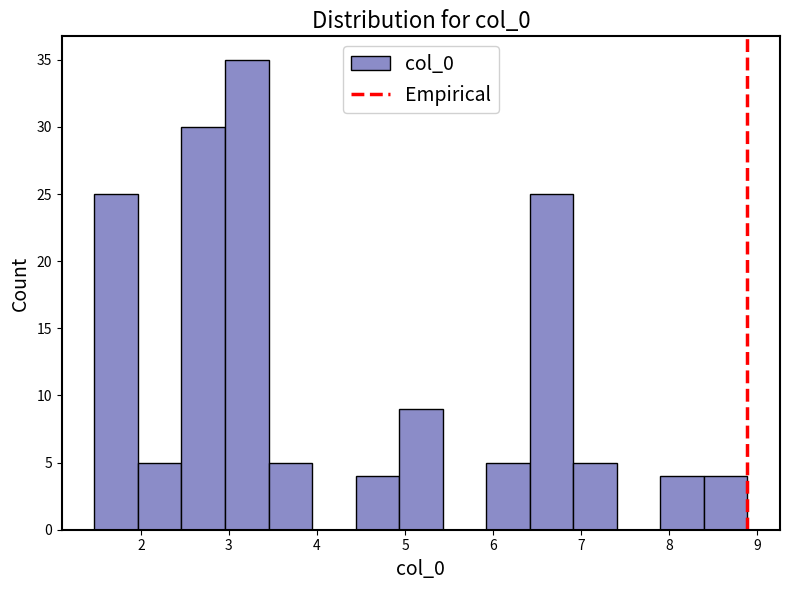

Reading left to right, list every bar in this chart as the range it spans on the x-axis followed by its height. Neither the bar edges nor the heights are printed on the chart, so give them approximately, as read against the axes.

1.5 to 2.0: 25
2.0 to 2.5: 5
2.5 to 3.0: 30
3.0 to 3.4: 35
3.4 to 3.9: 5
3.9 to 4.4: 0
4.4 to 4.9: 4
4.9 to 5.4: 9
5.4 to 5.9: 0
5.9 to 6.4: 5
6.4 to 6.9: 25
6.9 to 7.4: 5
7.4 to 7.9: 0
7.9 to 8.4: 4
8.4 to 8.9: 4